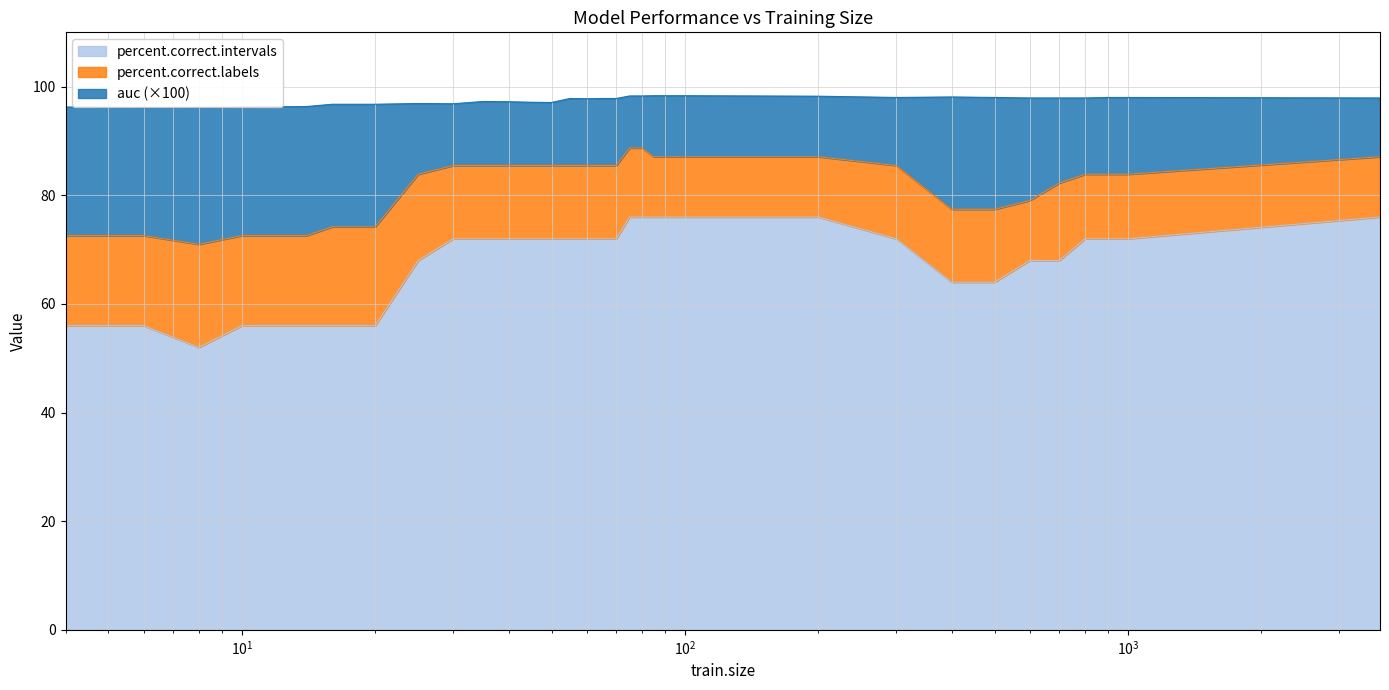

The value of percent.correct.labels at 500 is 77.4. True or false?

True